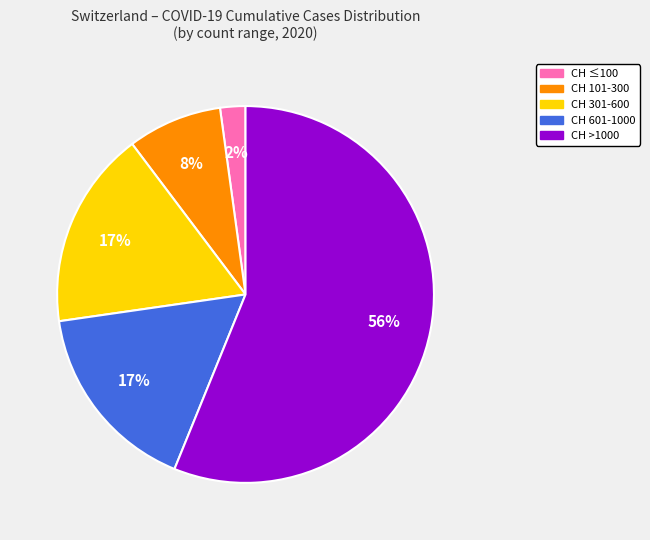

Does any single category account for the majority?

Yes